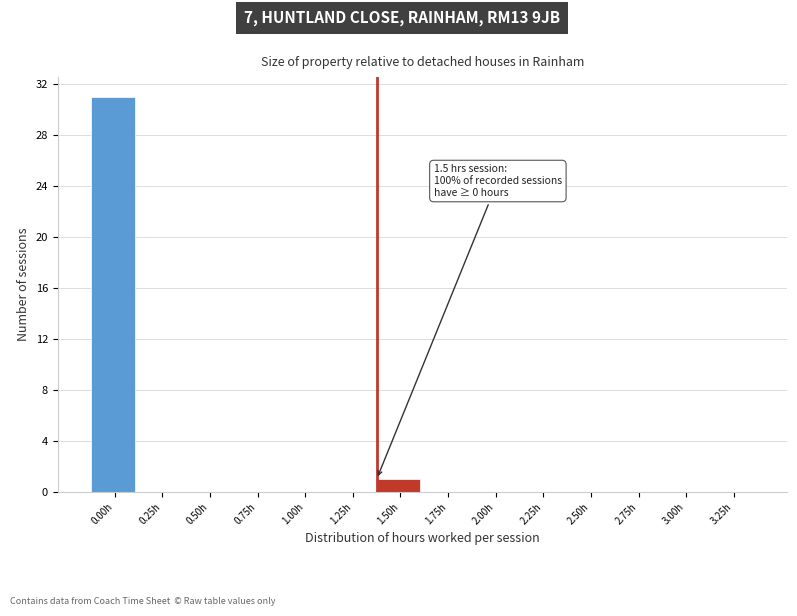

Reading left to right, extract all data points from this chart.

0.00h=31	0.25h=0	0.50h=0	0.75h=0	1.00h=0	1.25h=0	1.50h=1	1.75h=0	2.00h=0	2.25h=0	2.50h=0	2.75h=0	3.00h=0	3.25h=0